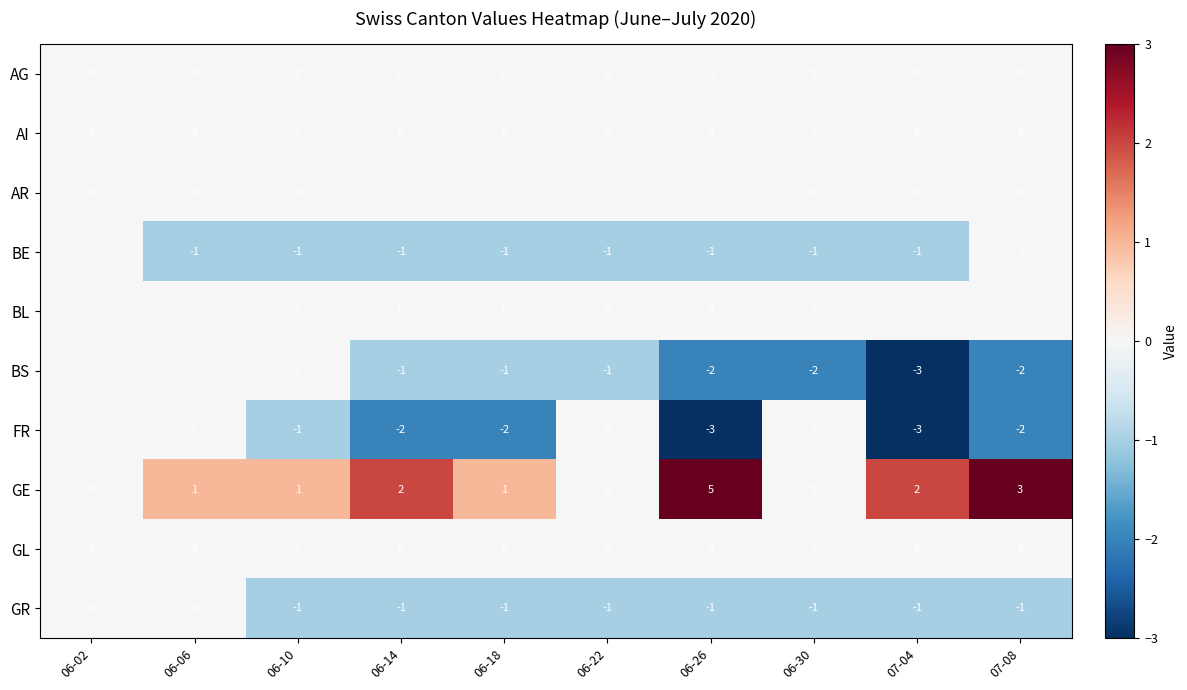

How many series are shown in this chart?

10